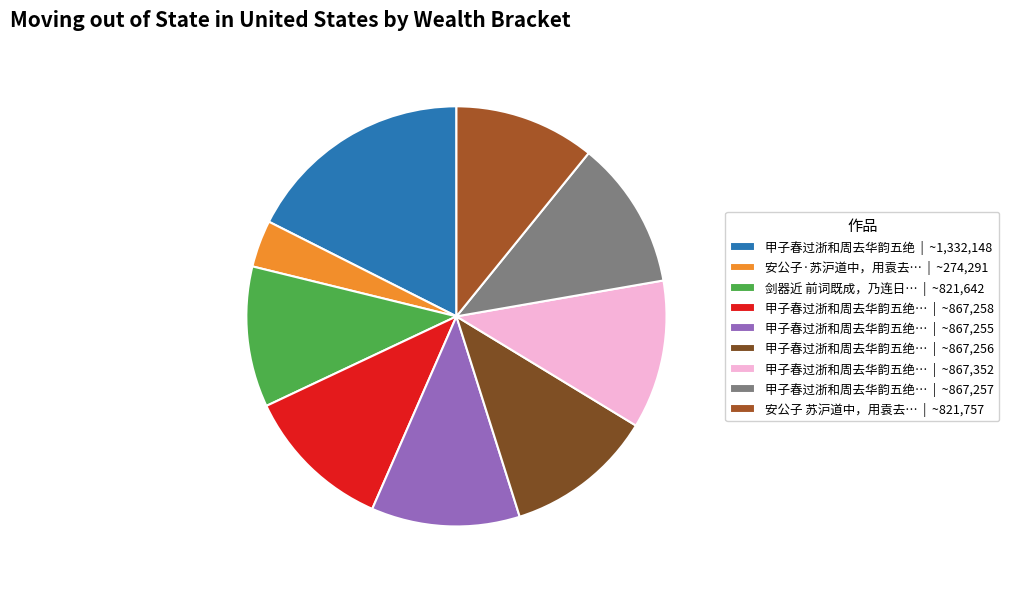

What is the largest slice in the pie chart?

甲子春过浙和周去华韵五绝 | ~1,332,148